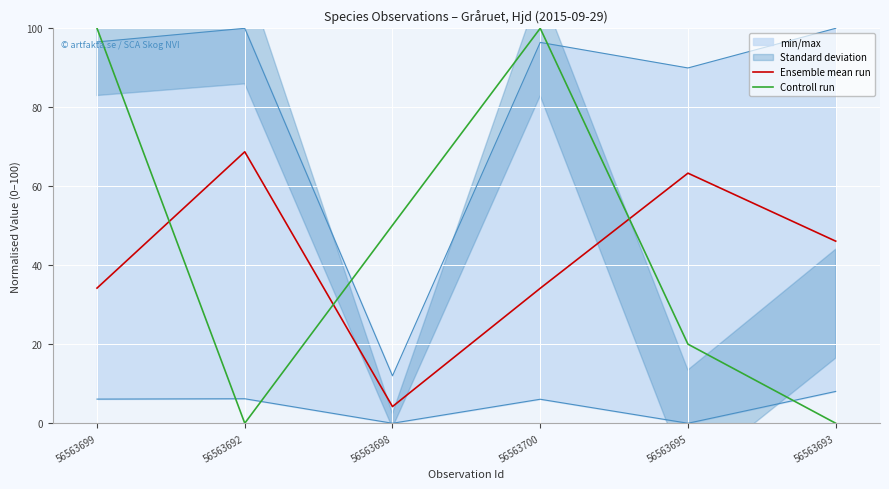

What is the difference between the second highest and minimum values in the Ensemble mean run series?

59.1